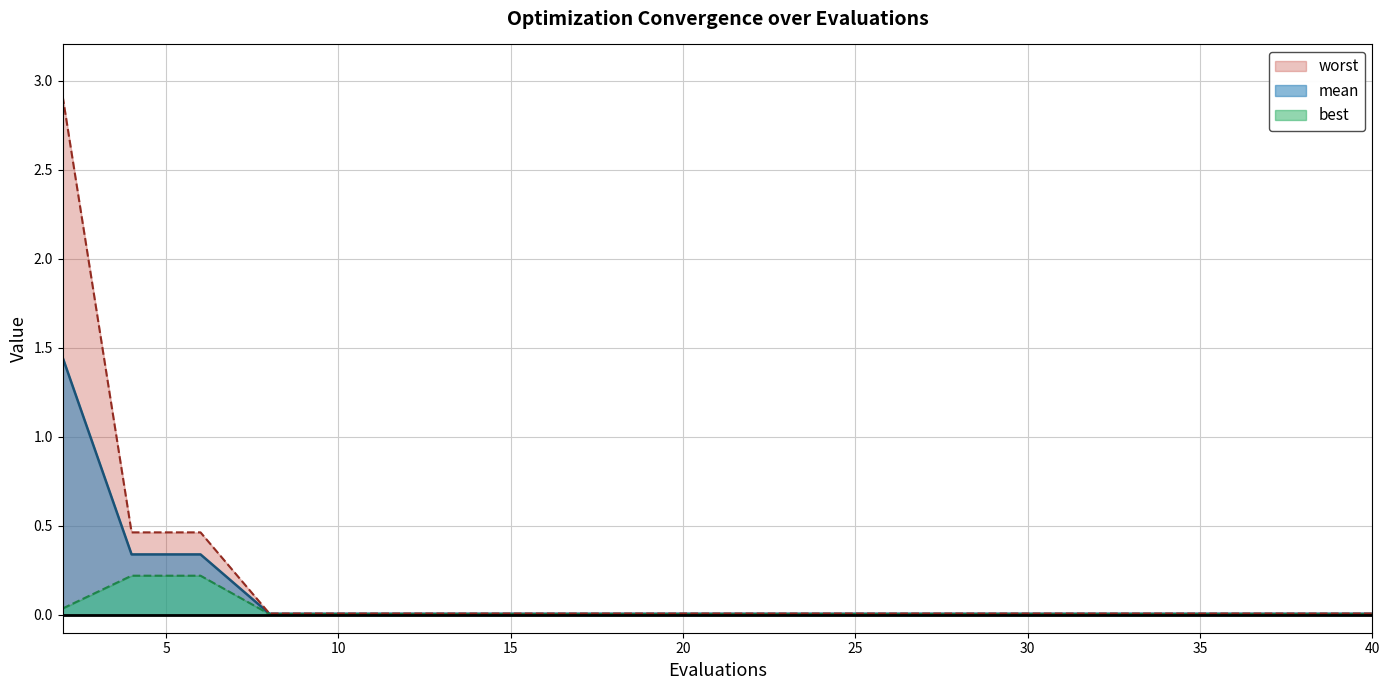

Is it true that best equals 0.0 at 24?

False